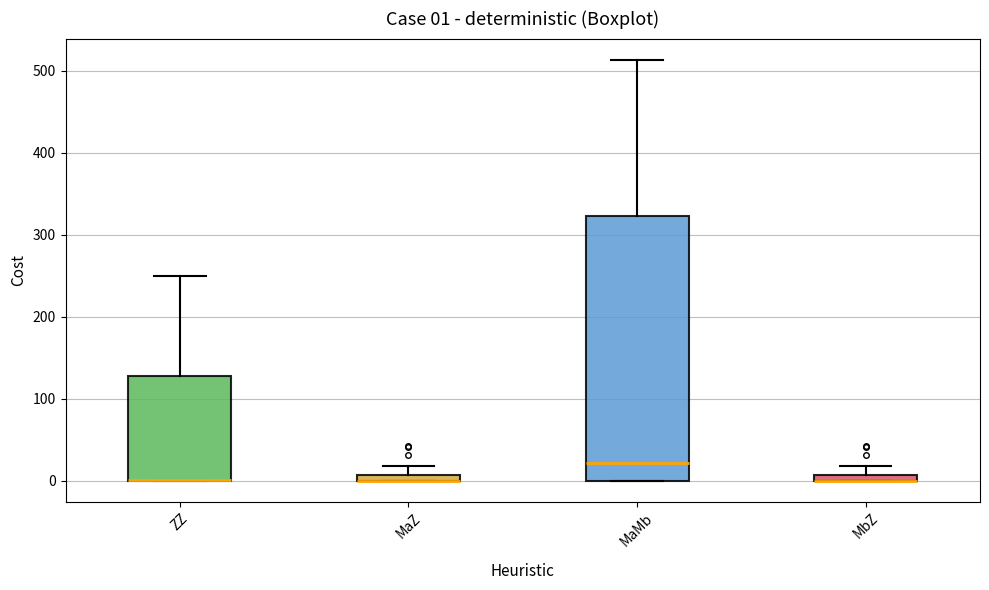

Which box is the tallest, from its lower edge to its upper edge?

MaMb